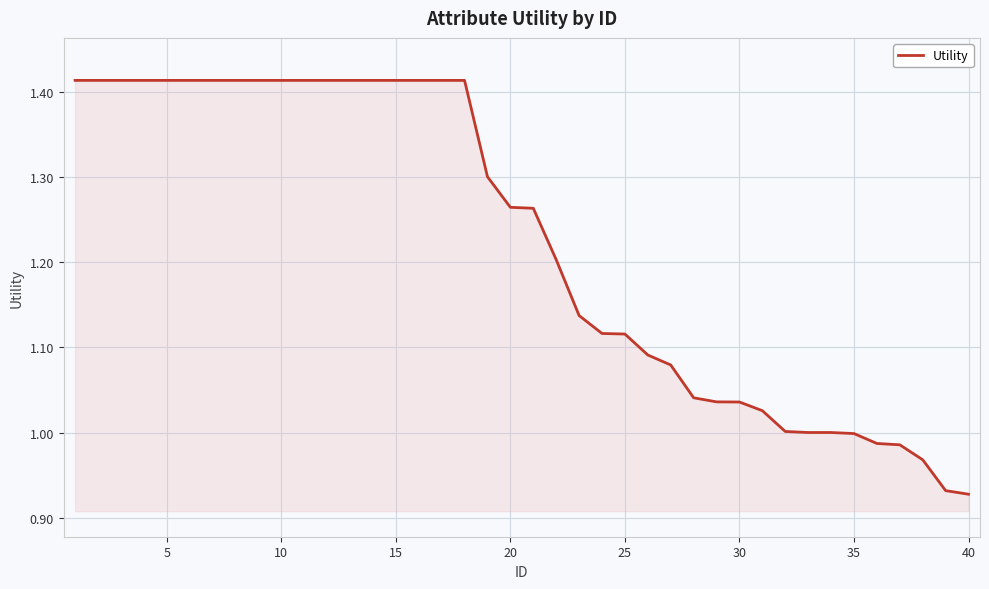

What is the difference between the maximum and minimum values?

0.5